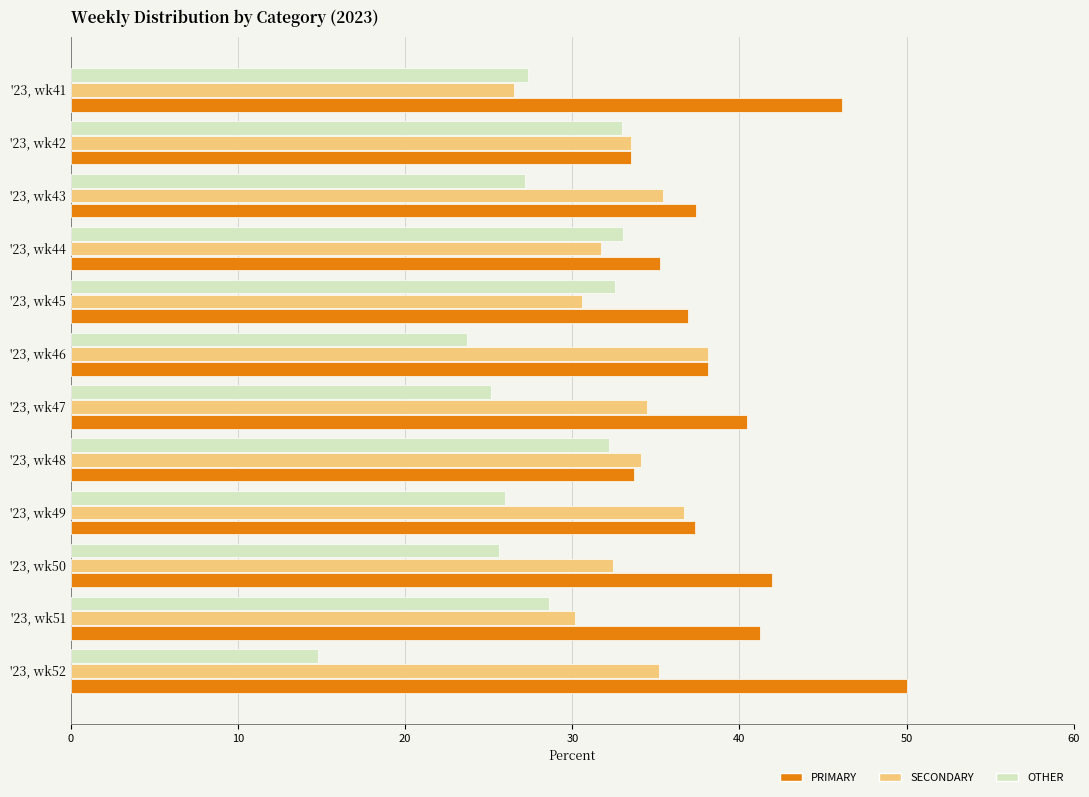

At how many categories does at least one series exceed 17?

12